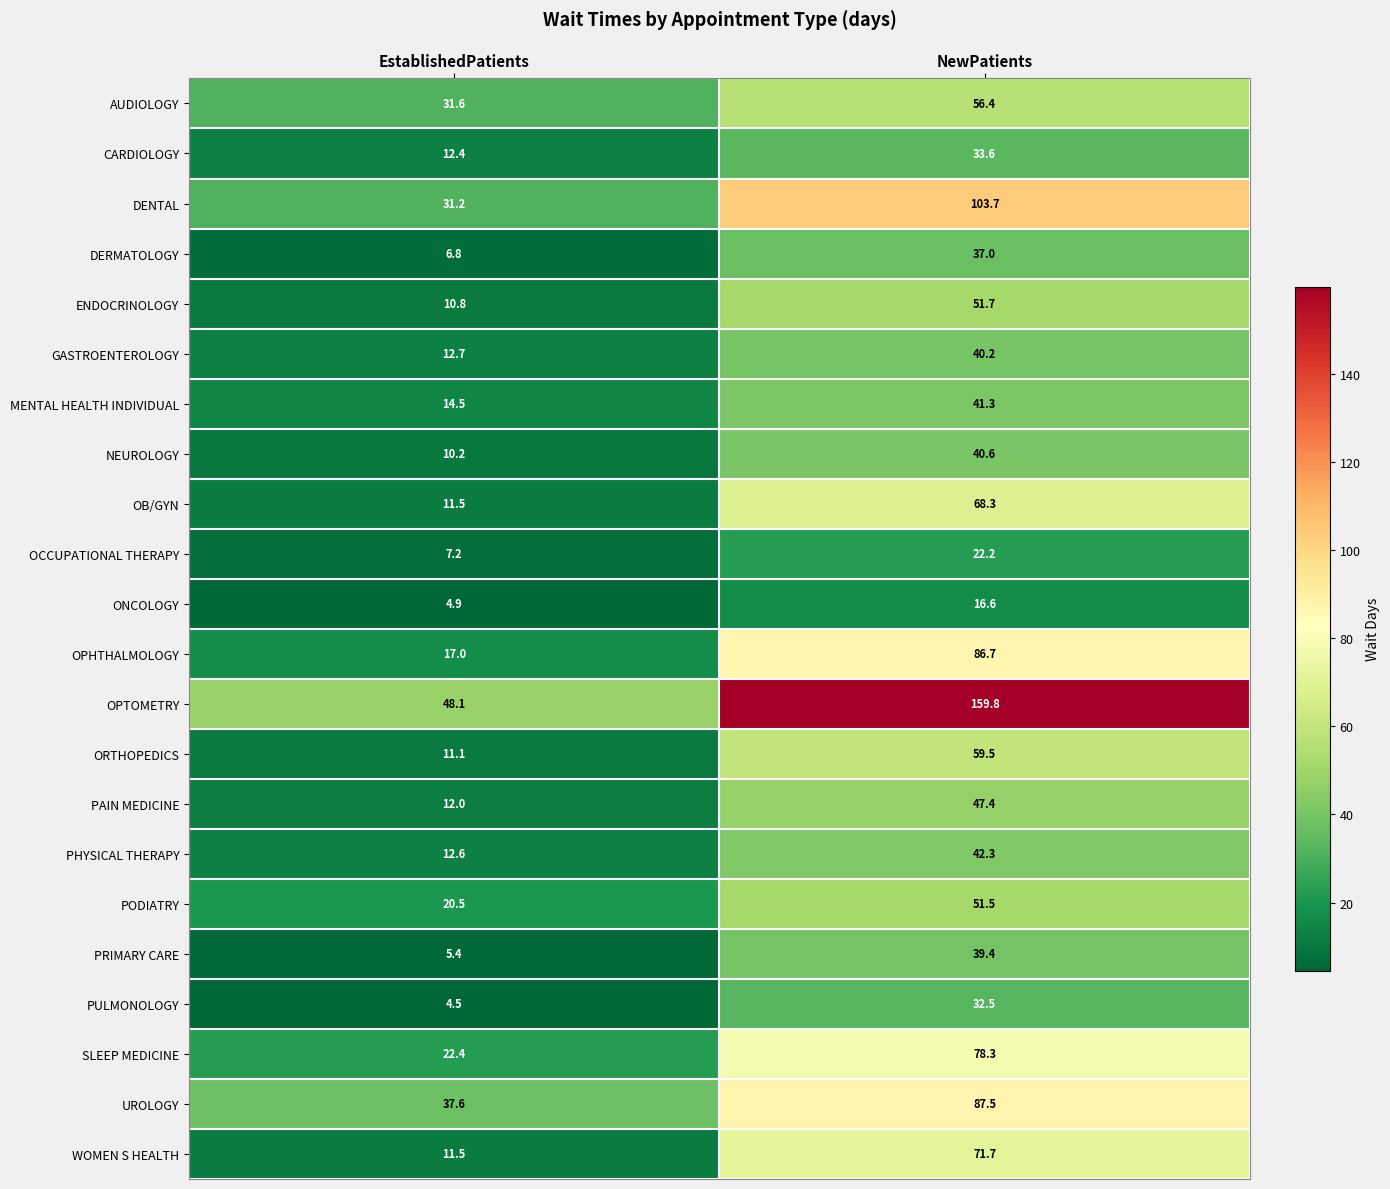

Where does the PRIMARY CARE series first go above 39?

NewPatients